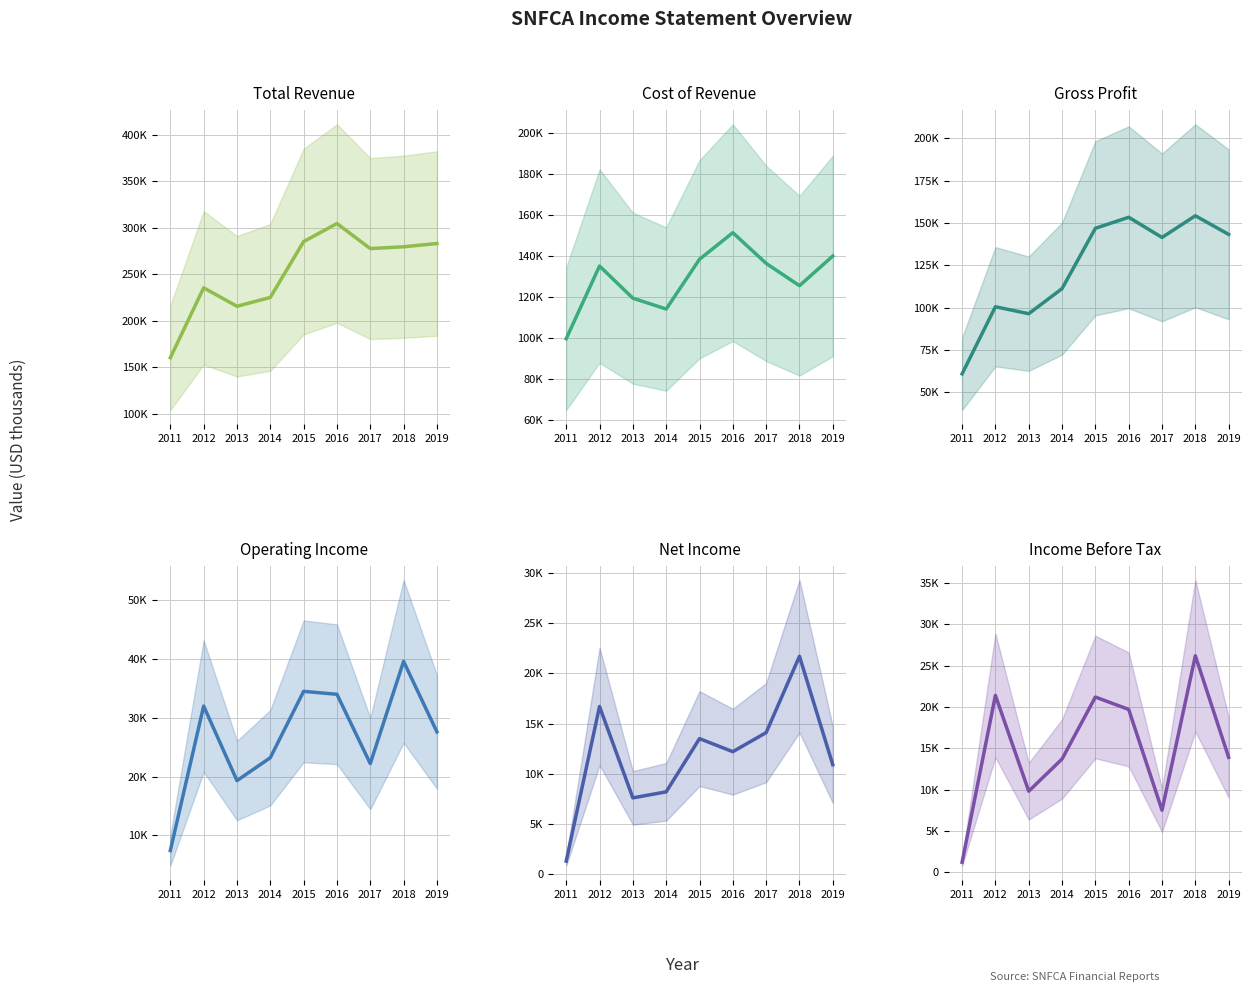

Where does the Total Revenue series first go above 277700?

2015